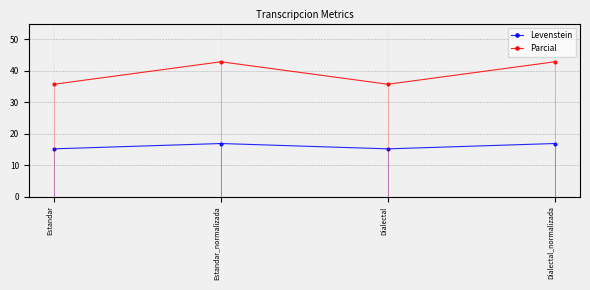

How many data points in Levenstein are above 16?

2